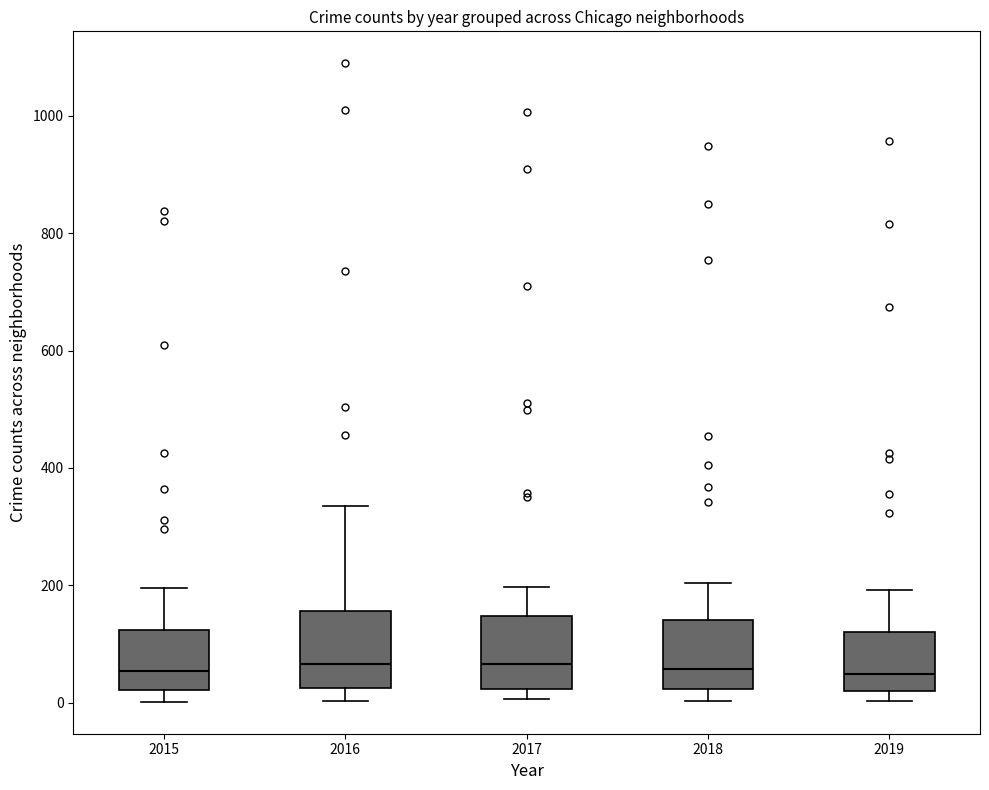

Reading left to right, transcribe this box plot: for each box, give where its median line is, the range the box spans, and where its two whiskers end, as read against the y-axis. The values are not printed on the chart, so give them approximately, as read against the axis.

2015: median 60, box 20 to 120, whiskers 0 to 200
2016: median 60, box 20 to 160, whiskers 0 to 340
2017: median 60, box 20 to 140, whiskers 0 to 200
2018: median 60, box 20 to 140, whiskers 0 to 200
2019: median 40, box 20 to 120, whiskers 0 to 200